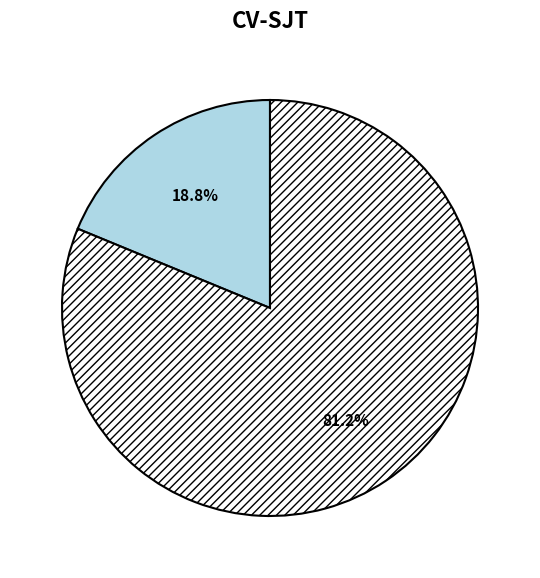

Is there a majority slice in this chart?

Yes